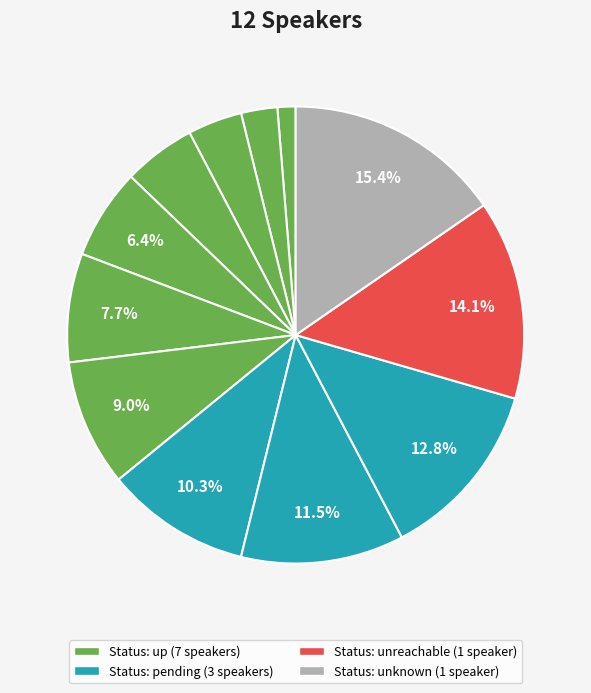

To the nearest percent, what is the difference between the largest and smallest slice percentages?

14%